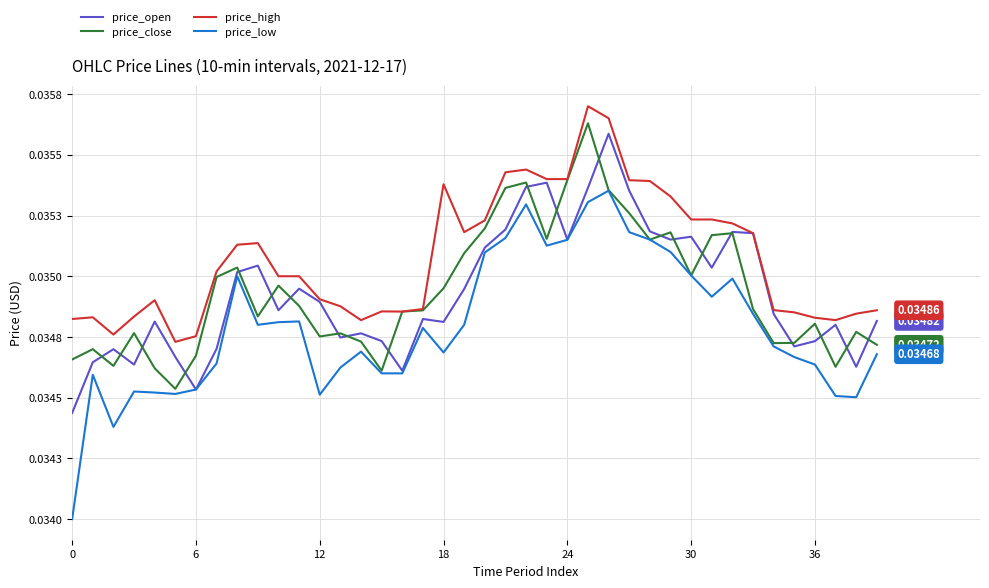

Does the chart display data point markers on the line(s)?

No